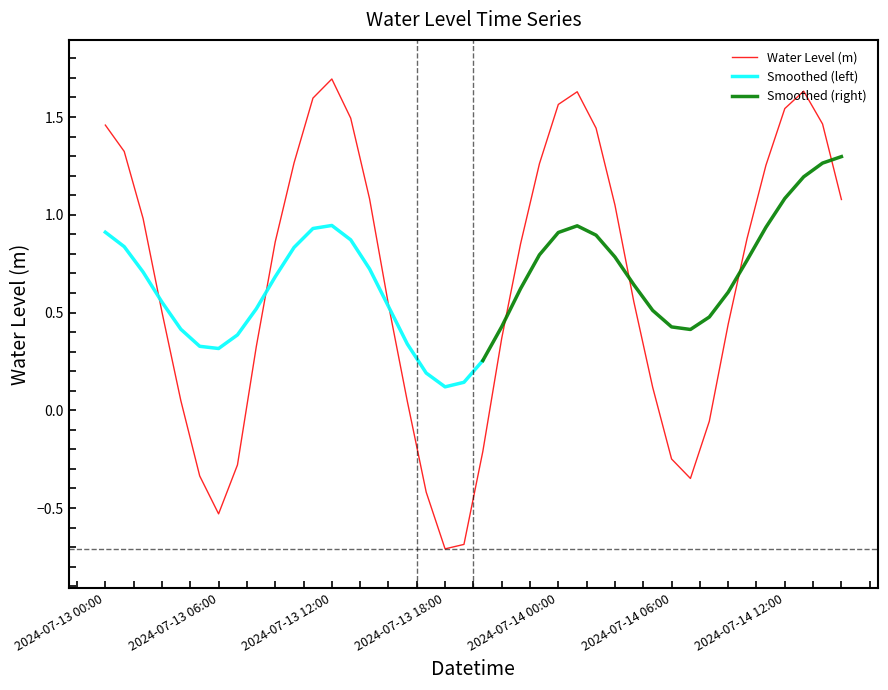

Which category has the highest value across all series?

2024-07-13 12:00